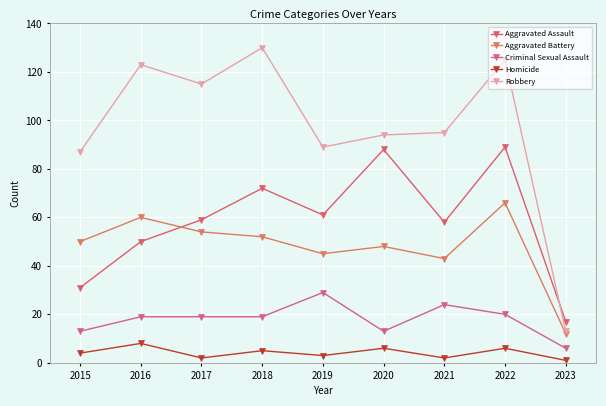

How many lines are shown in the chart?

5